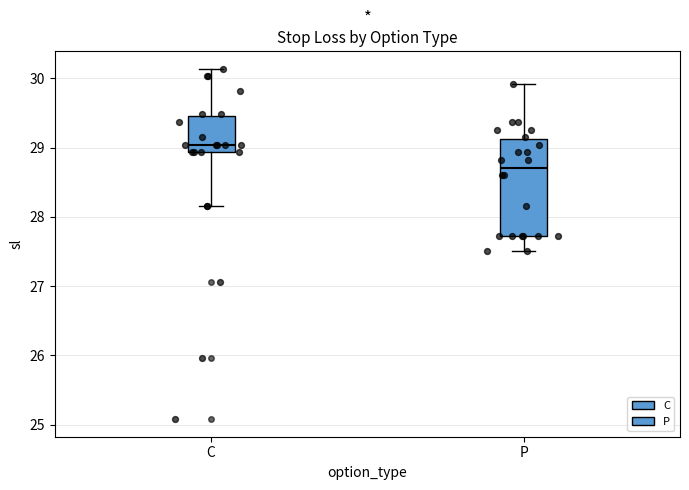

Reading left to right, transcribe this box plot: for each box, give where its median line is, the range the box spans, and where its two whiskers end, as read against the y-axis. The values are not printed on the chart, so give them approximately, as read against the axis.

C: median 29.0, box 28.9 to 29.5, whiskers 28.2 to 30.1
P: median 28.7, box 27.7 to 29.1, whiskers 27.5 to 29.9